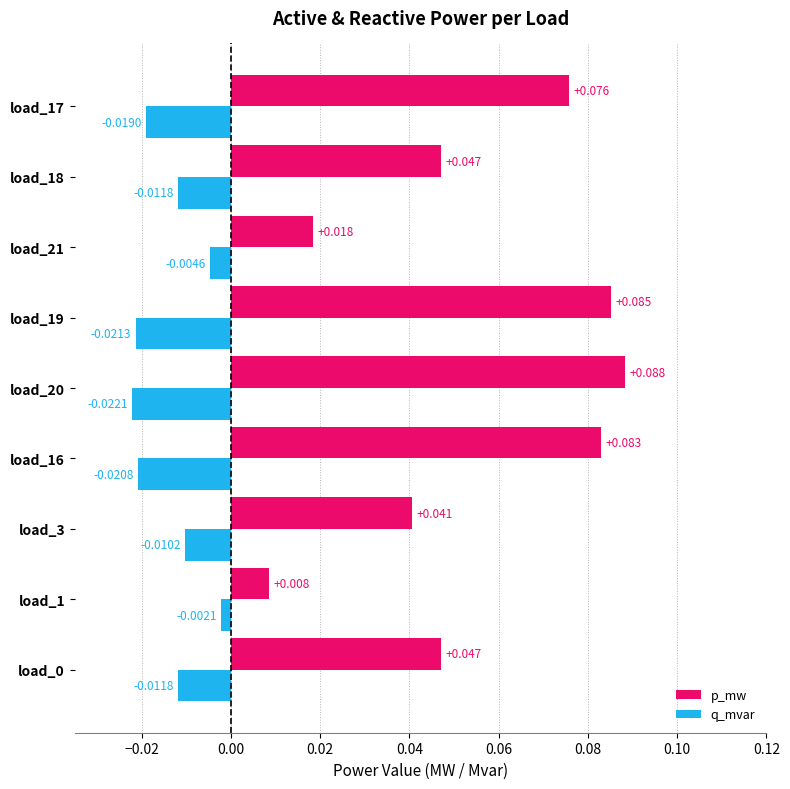

Is the value of q_mvar at load_16 greater than the value of p_mw at load_21?

No